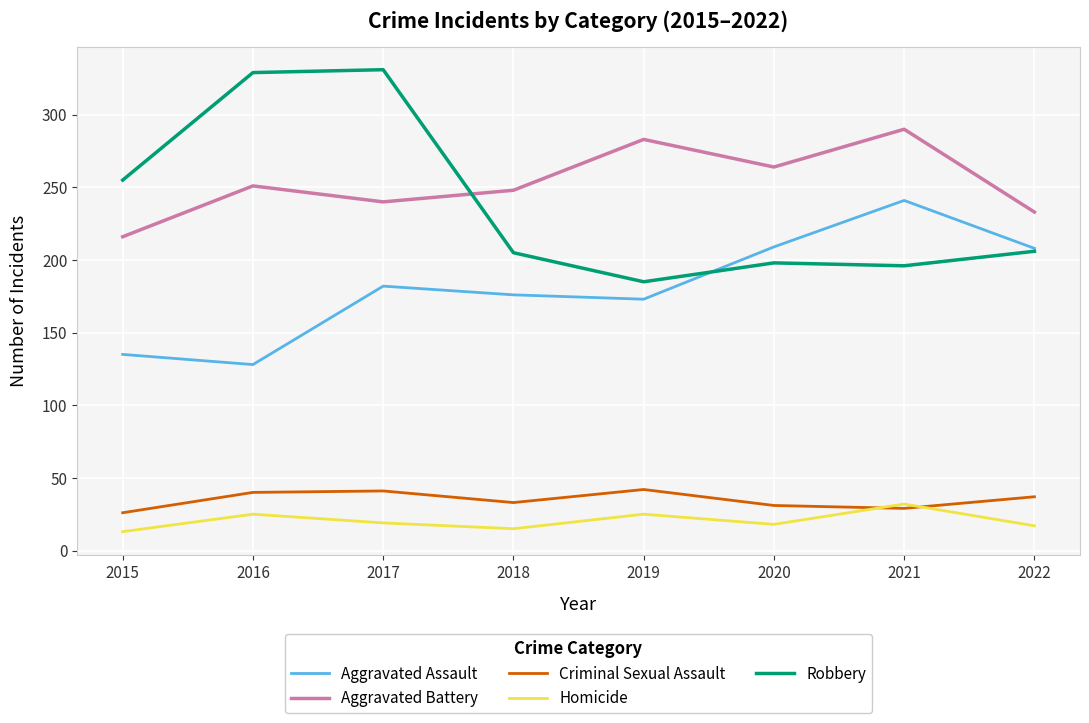

What is the difference between the maximum and minimum values in the Homicide series?

19